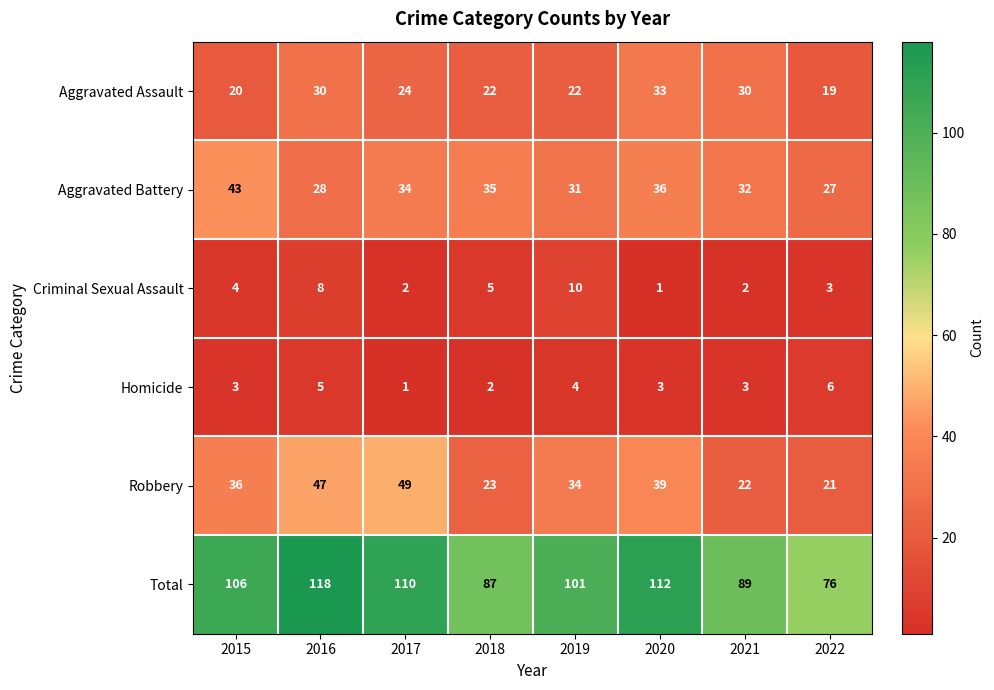

Is it true that Aggravated Battery equals 52 at 2018?

False